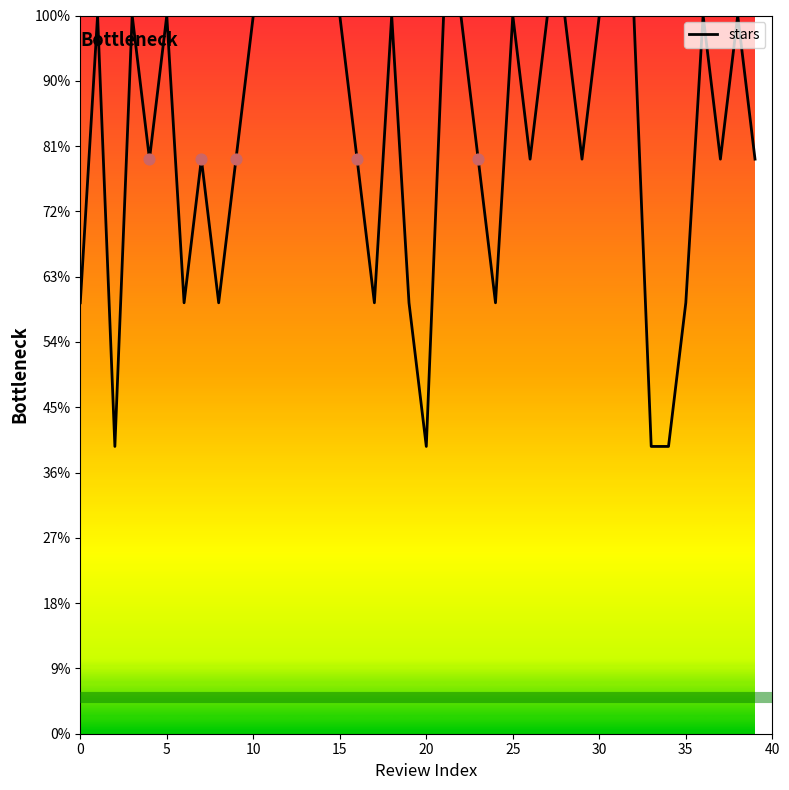

Does the chart have visible grid lines?

No